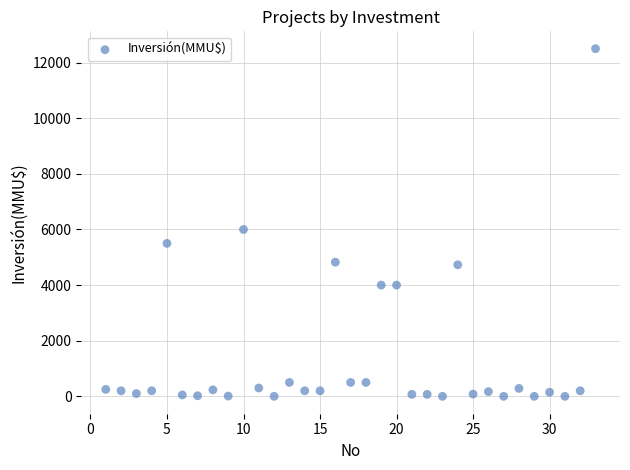

What Y value in the scatter plot is closest to 6250?

6000